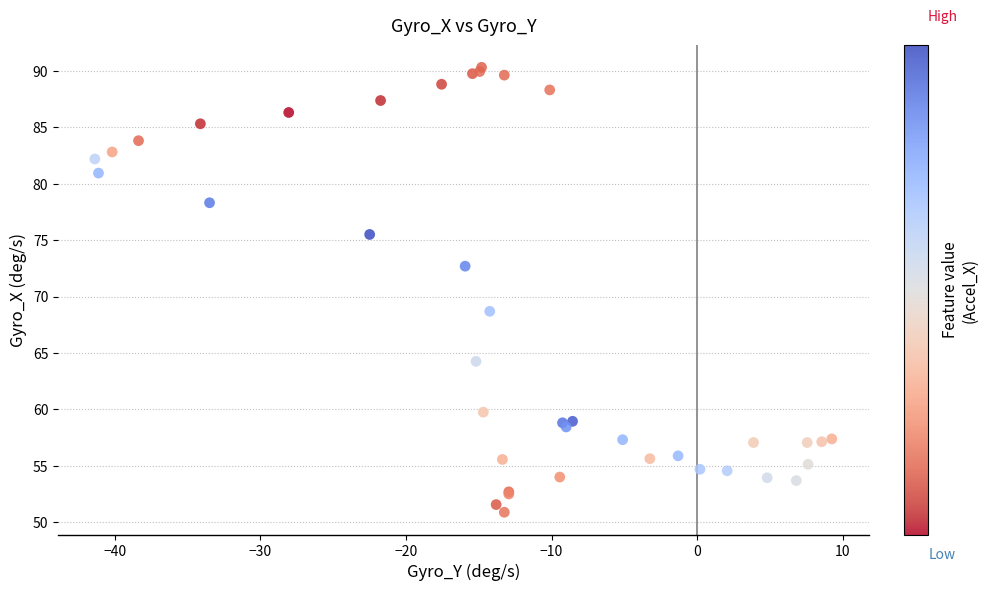

What Y value in the scatter plot is closest to 70?

68.7